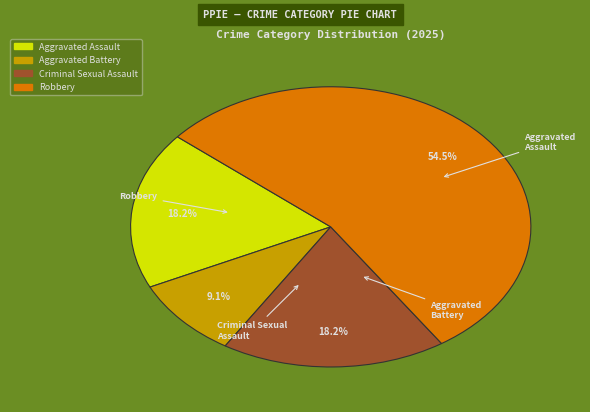

How many segments does this pie chart have?

4